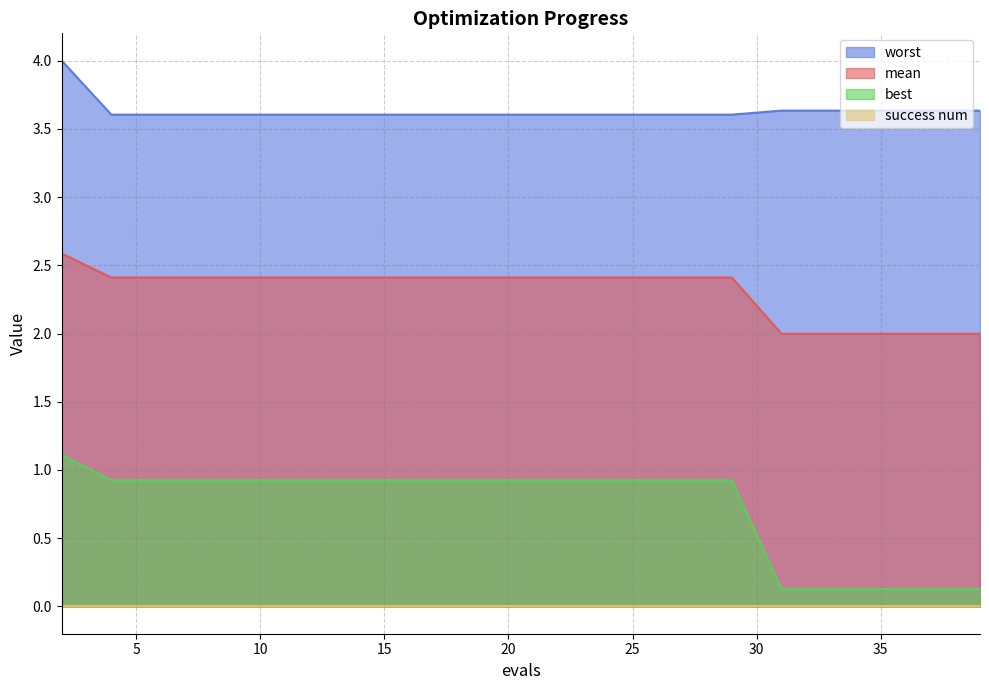

Is the value of best at 16 greater than the value of worst at 26?

No